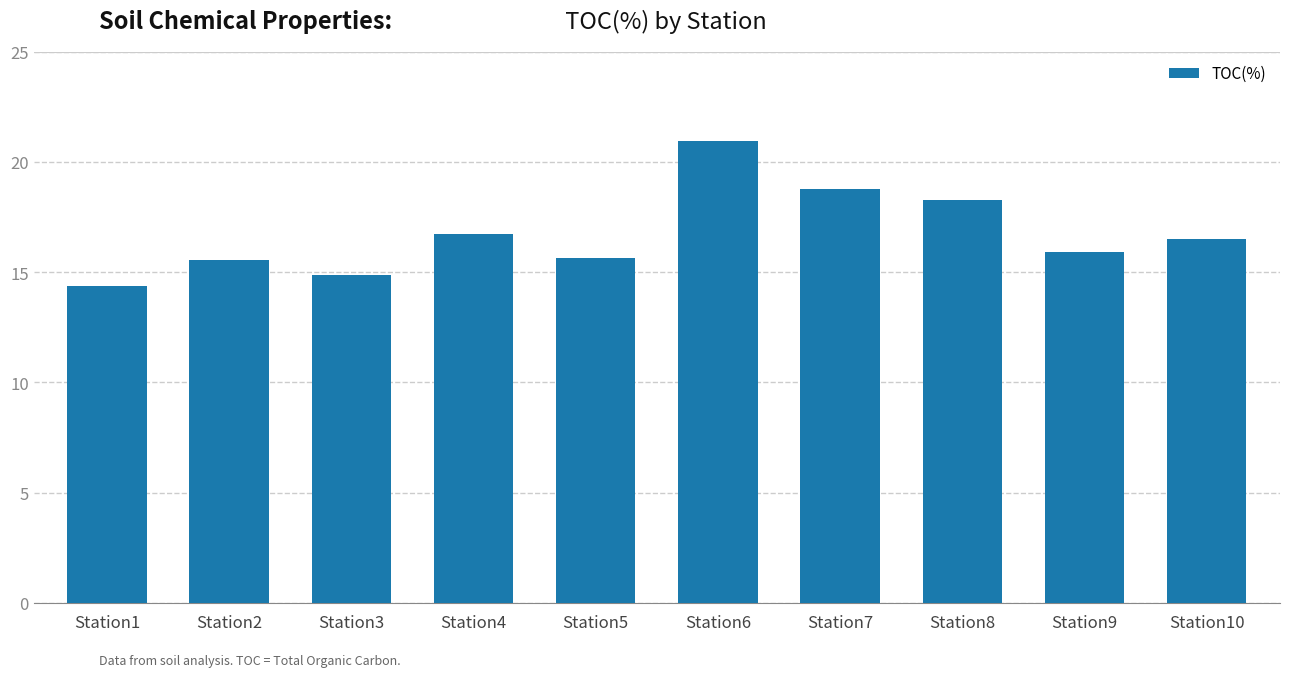

What is the ratio of the value at Station4 to the value at Station2?

1.1